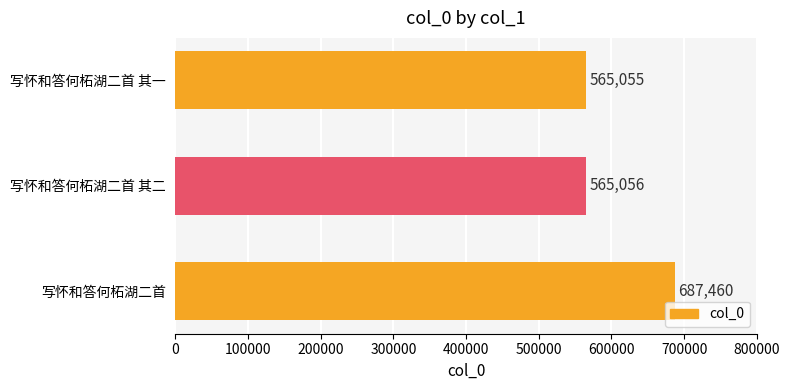

Where is the data nearest to the value 626257?

写怀和答何柘湖二首 其二